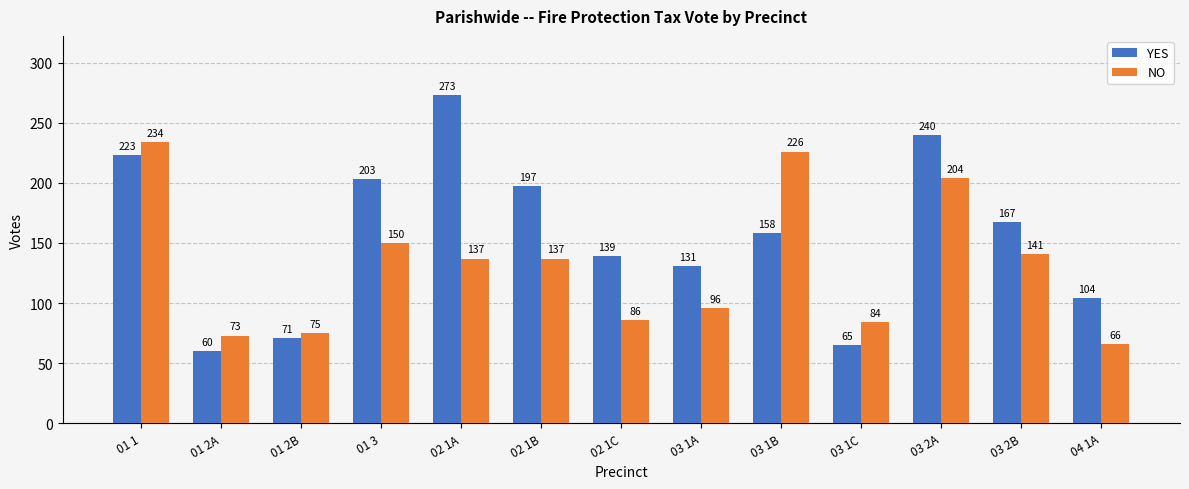

How many categories are shown in the chart?

13